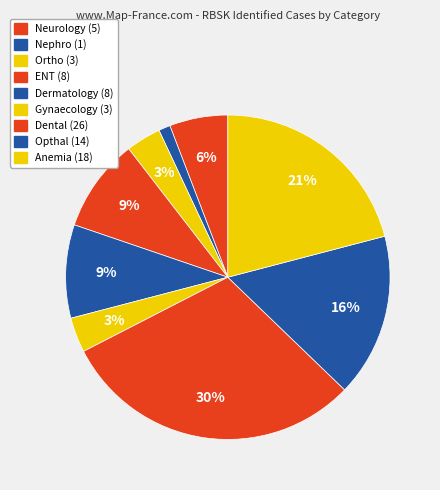

Count the number of slices in the pie.

9